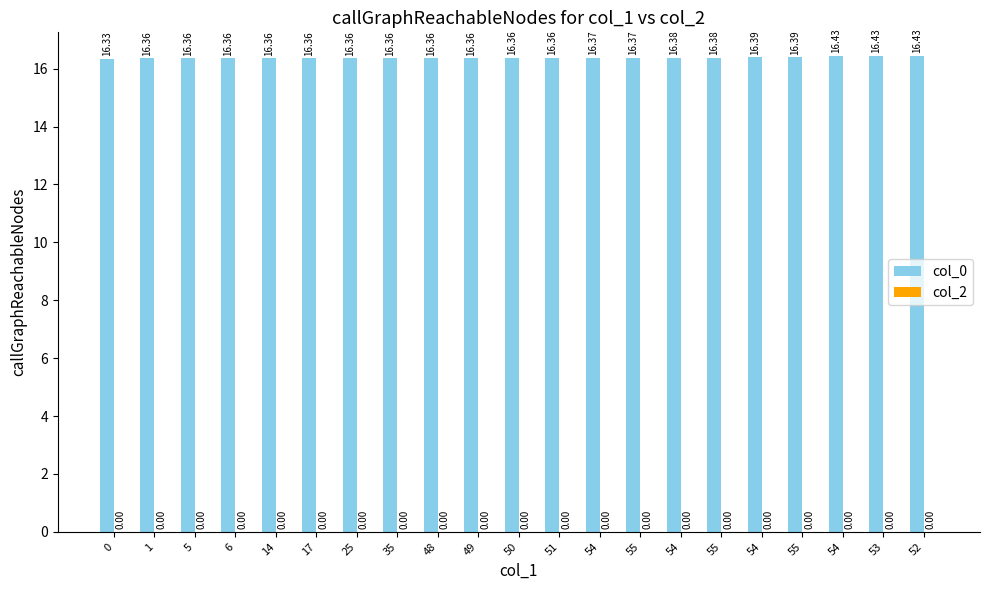

Which has a higher value, 14 or 49?

49